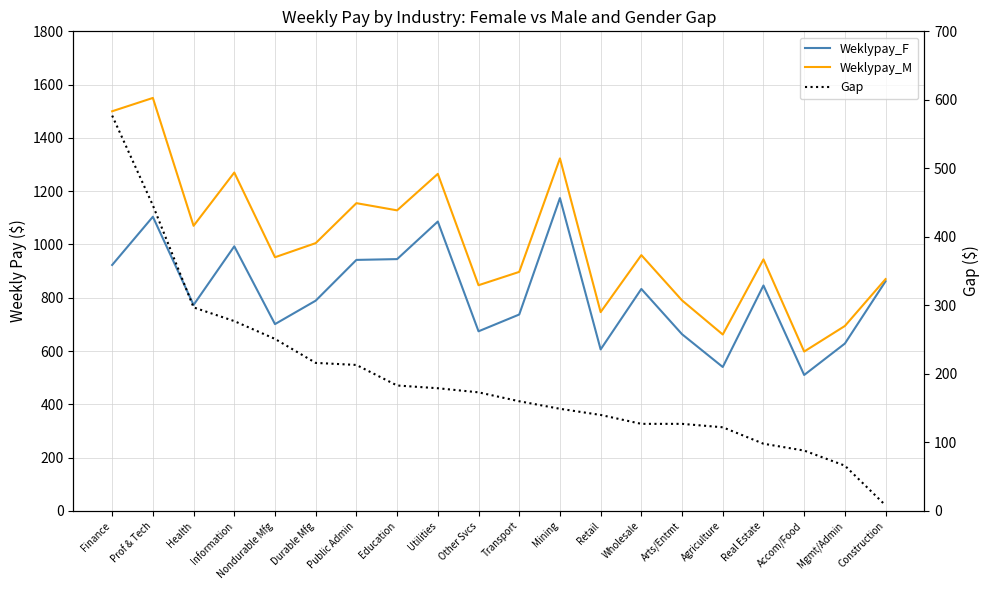

Between Mining and Real Estate, which is larger?

Mining